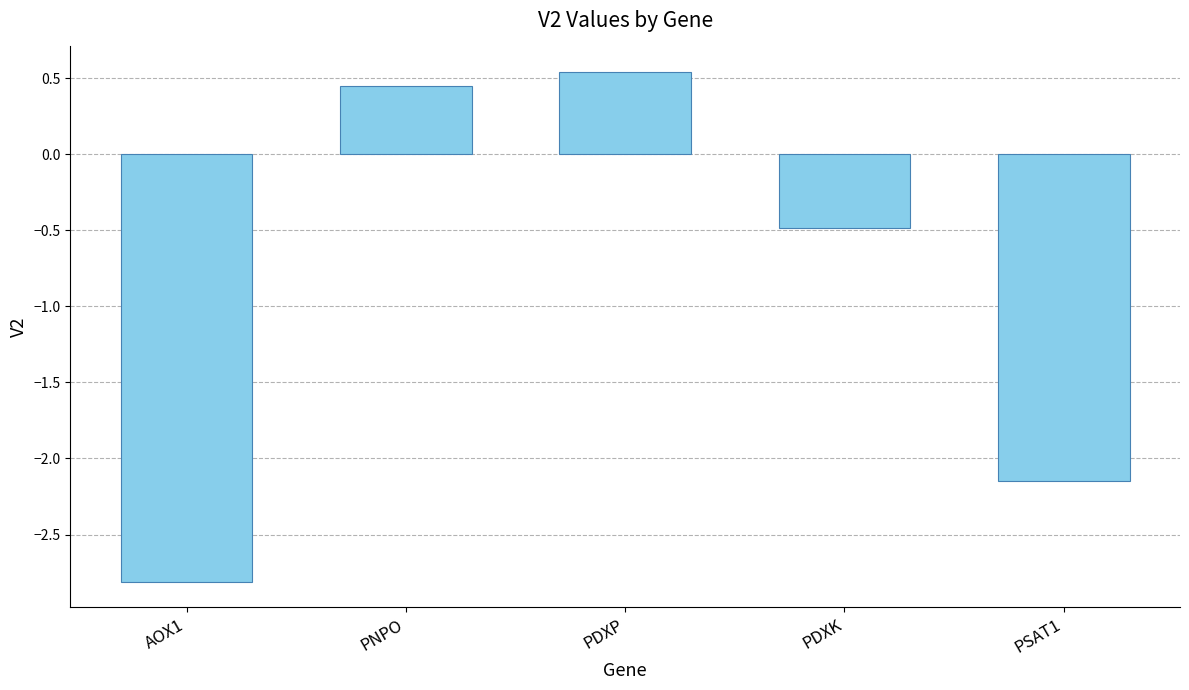

Count the number of data series in this chart.

1